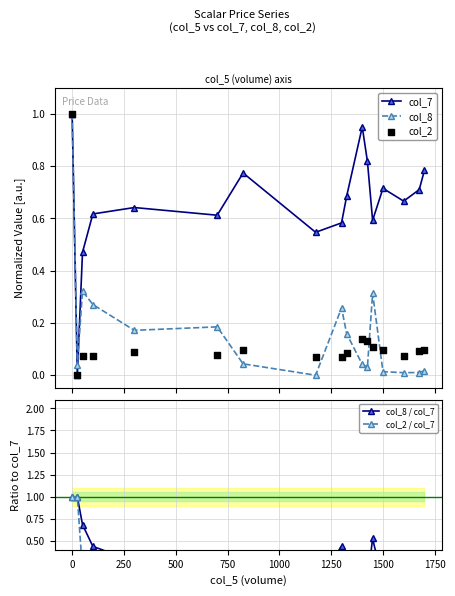

Which series contains the highest Y value?

col_7